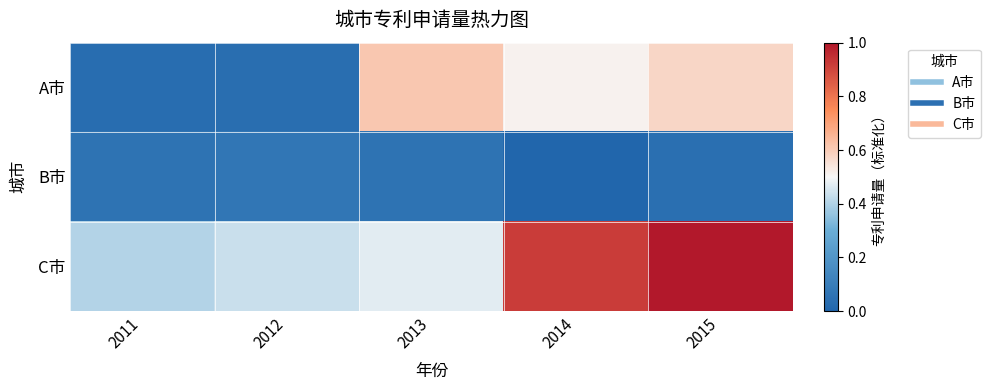

Which series changed the most between 2013 and 2014?

C市